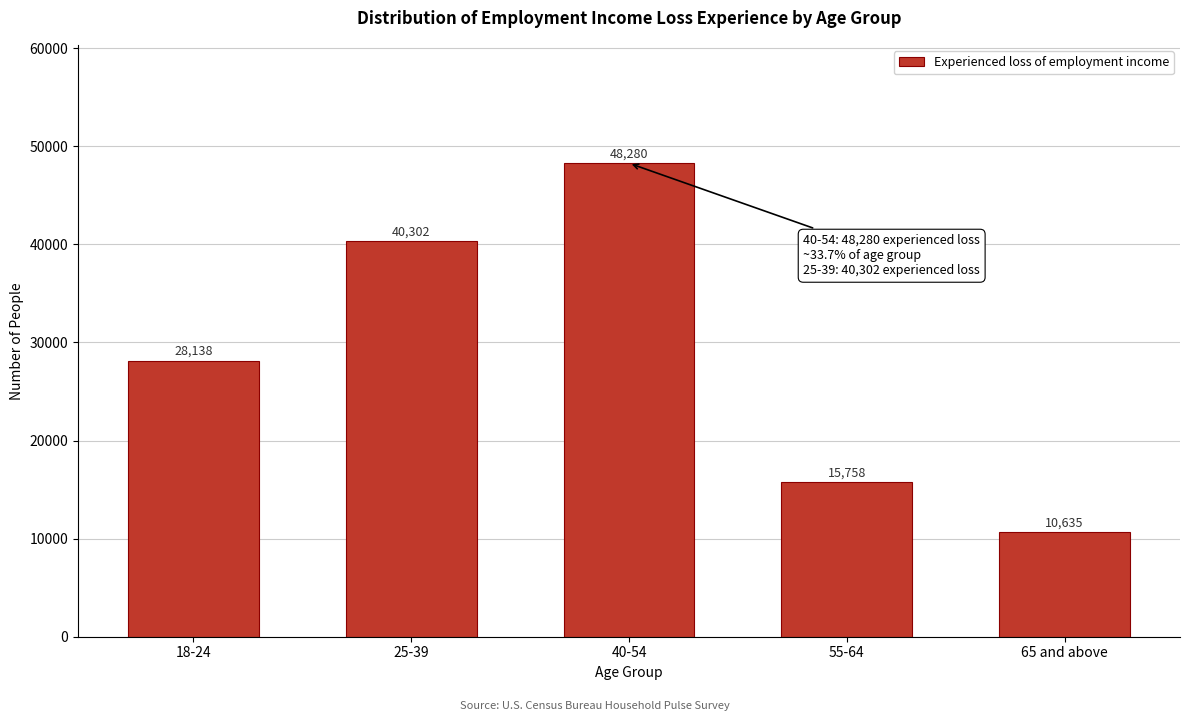

Reading right to left, transcribe all the data shown in this chart.

10635	15758	48280	40302	28138